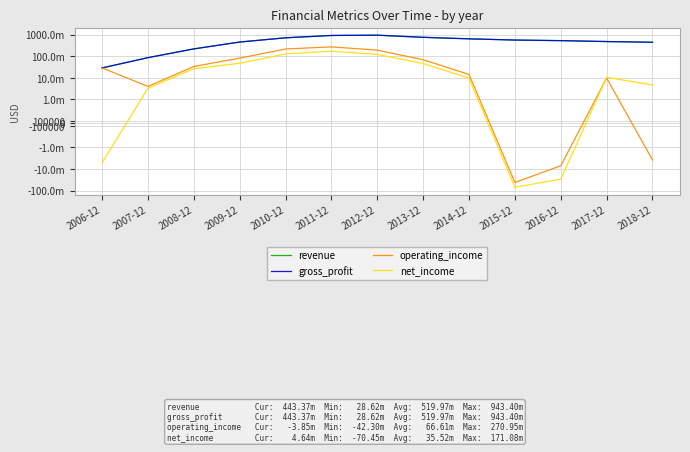

List the labels in order of gross_profit value, smallest first.

2006-12, 2007-12, 2008-12, 2018-12, 2009-12, 2017-12, 2016-12, 2015-12, 2014-12, 2010-12, 2013-12, 2011-12, 2012-12